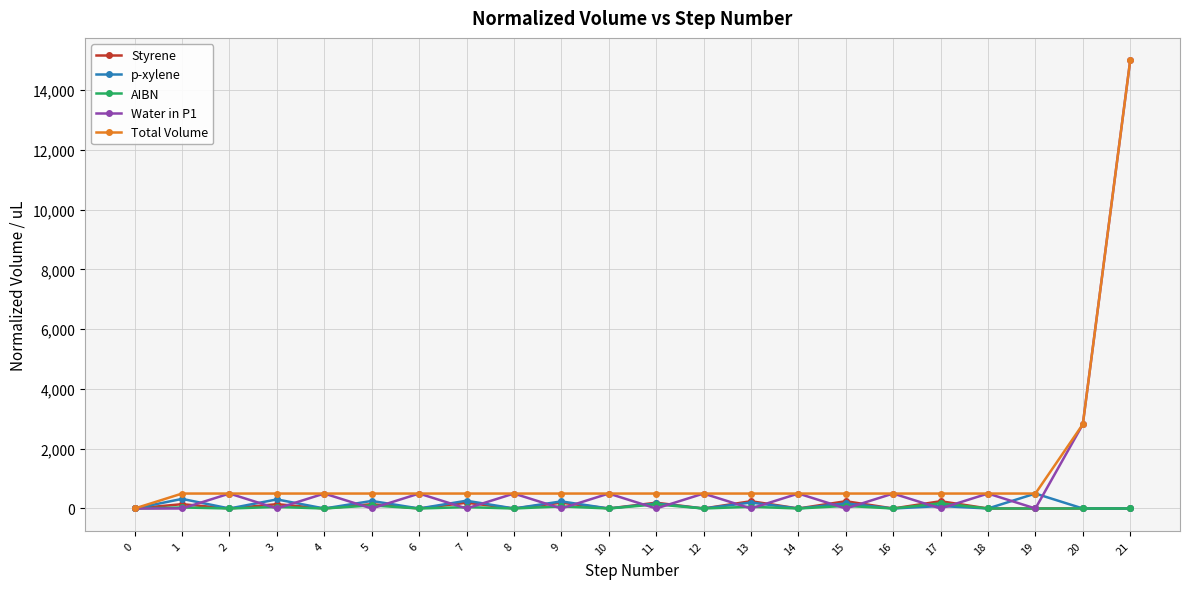

Which series ends up on top after the final intersection of p-xylene and Water in P1?

Water in P1